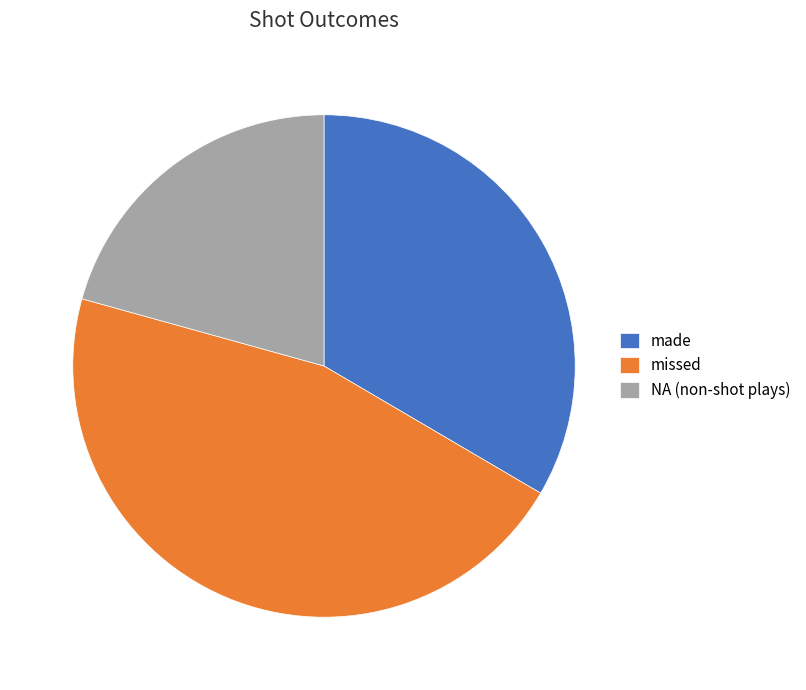

Combined, do made and missed account for over 50%?

Yes